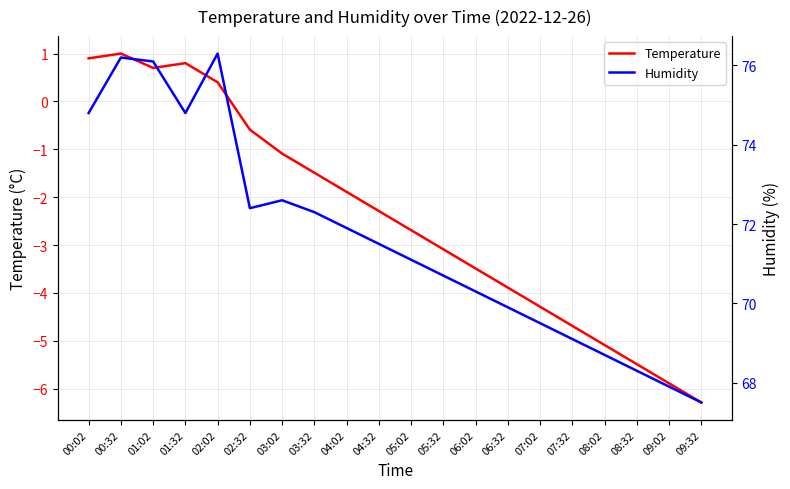

What is the label of the 2nd point from the left?

00:32